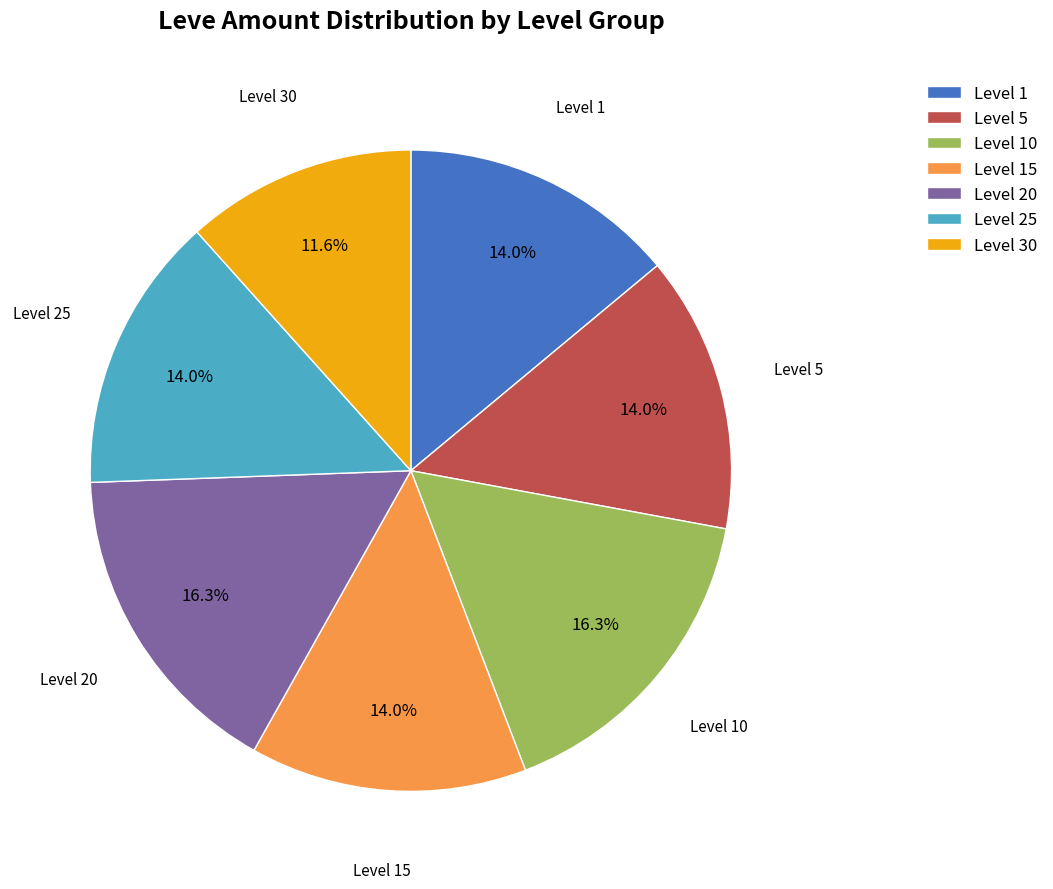

How much of the chart is everything except Level 15?

86.0%